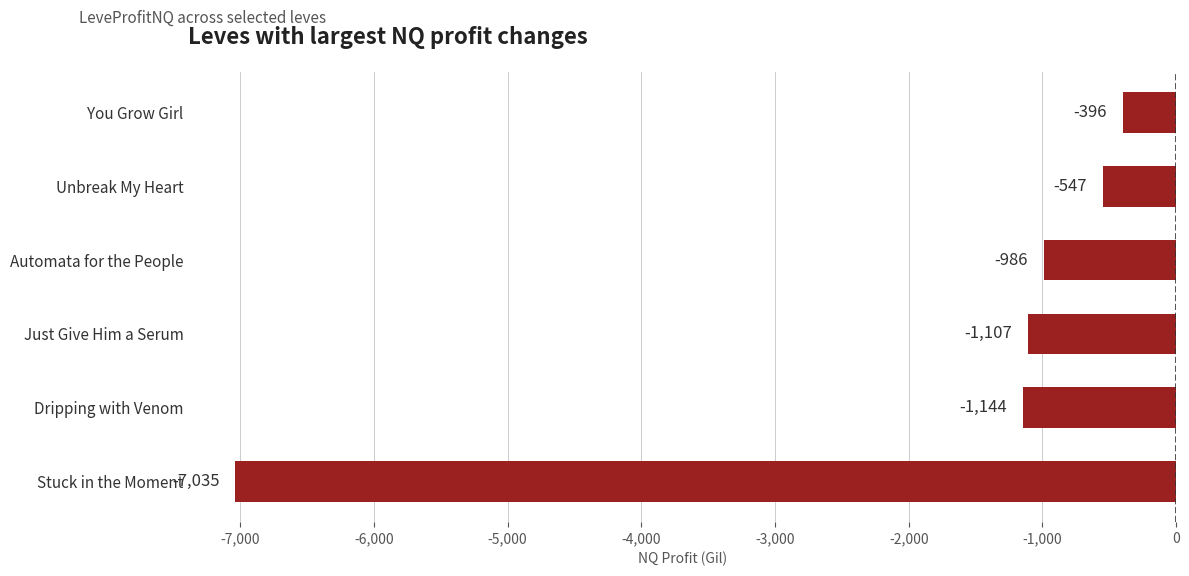

The value at Just Give Him a Serum is -1107.3. True or false?

True